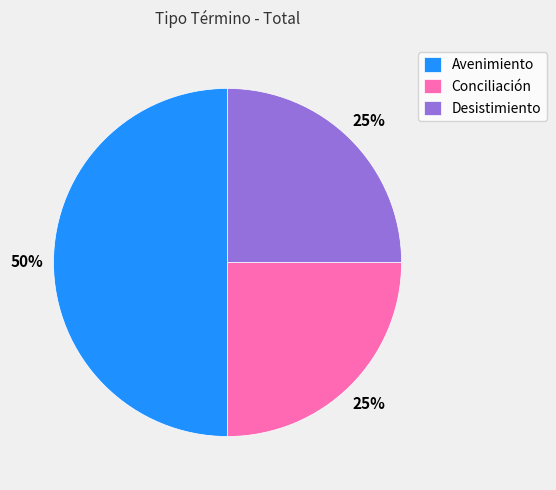

Combined, do Avenimiento and Desistimiento account for over 50%?

Yes